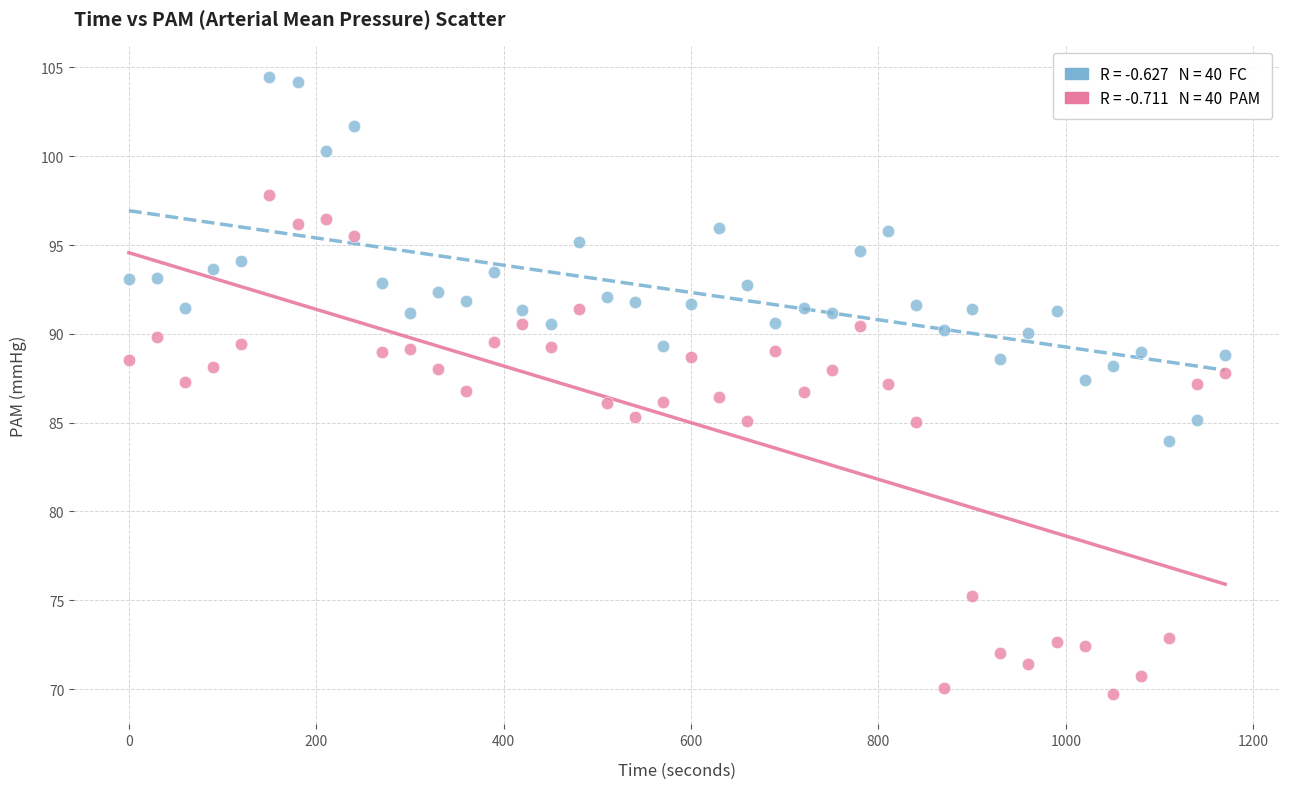

Across all data points, what is the range of X values (max minus min)?

1170.0